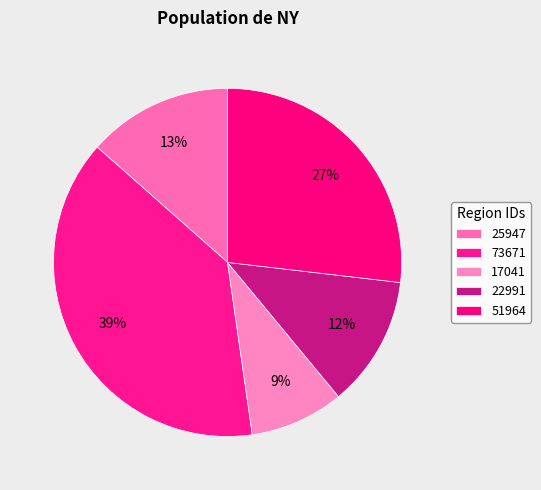

To the nearest percent, what is the combined percentage of 22991 and 51964?

39%